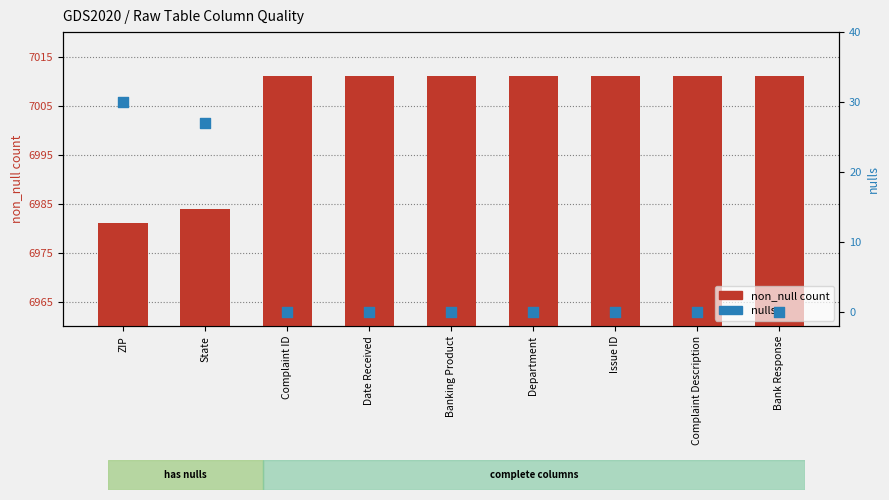

Which series has the largest total across all categories?

non_null